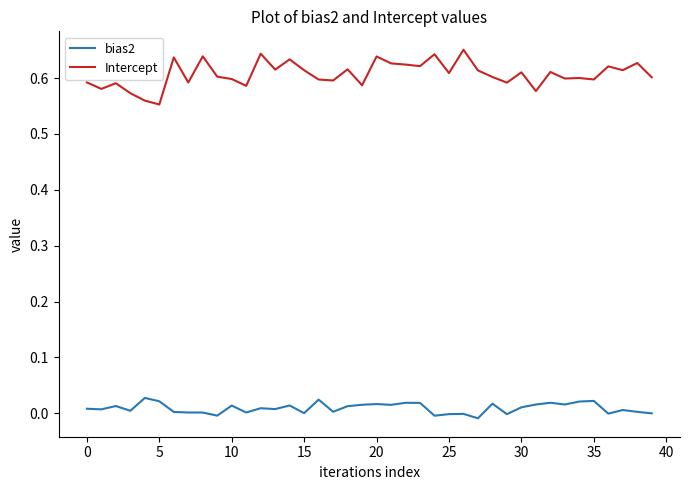

What is the difference between the second highest and minimum values in the Intercept series?

0.1